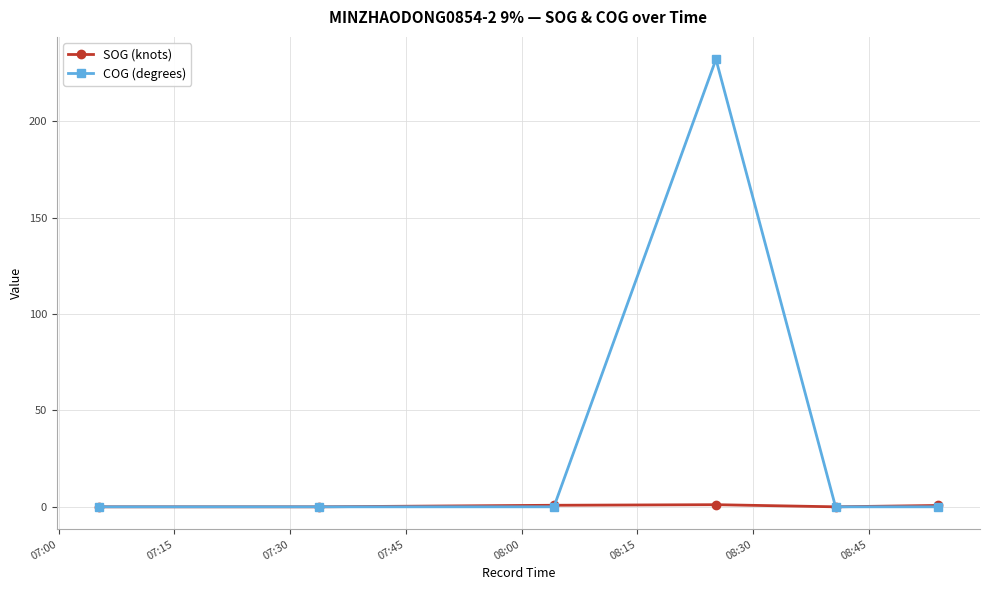

List the series in order of their overall mean, highest first.

COG (degrees), SOG (knots)